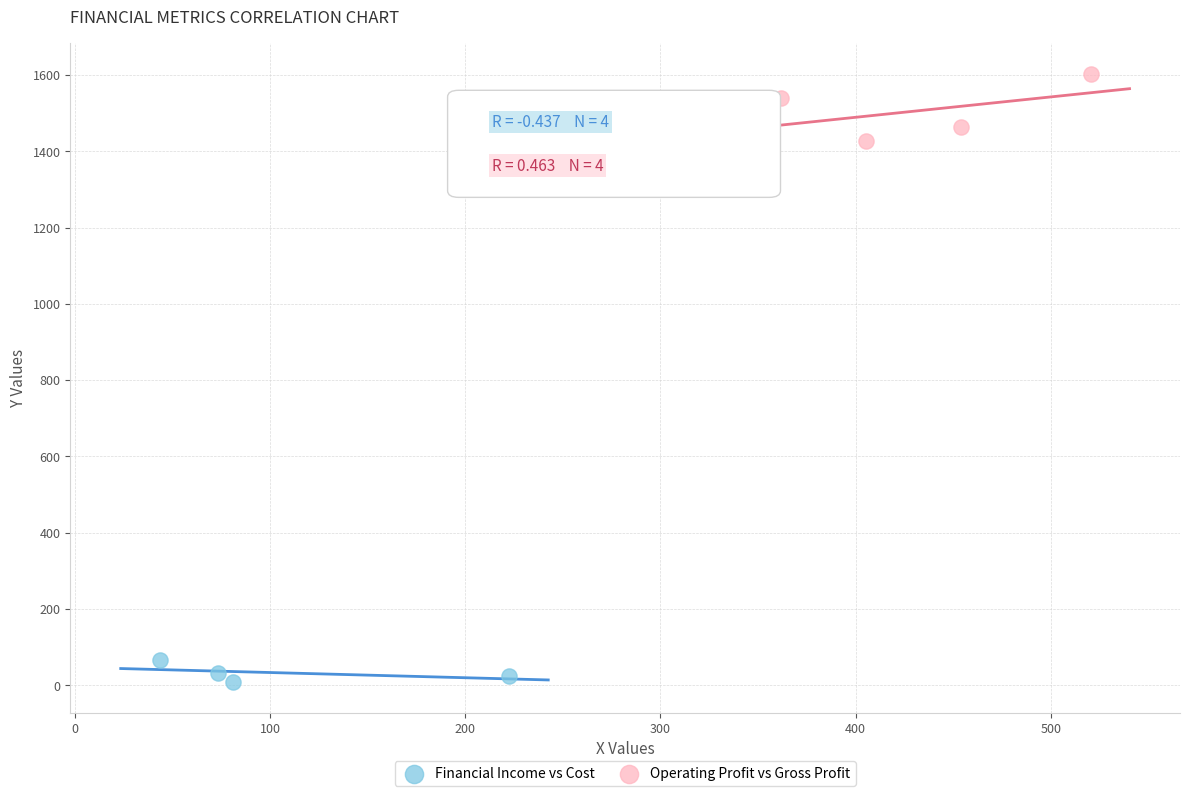

Which series reaches the maximum Y coordinate?

Operating Profit vs Gross Profit